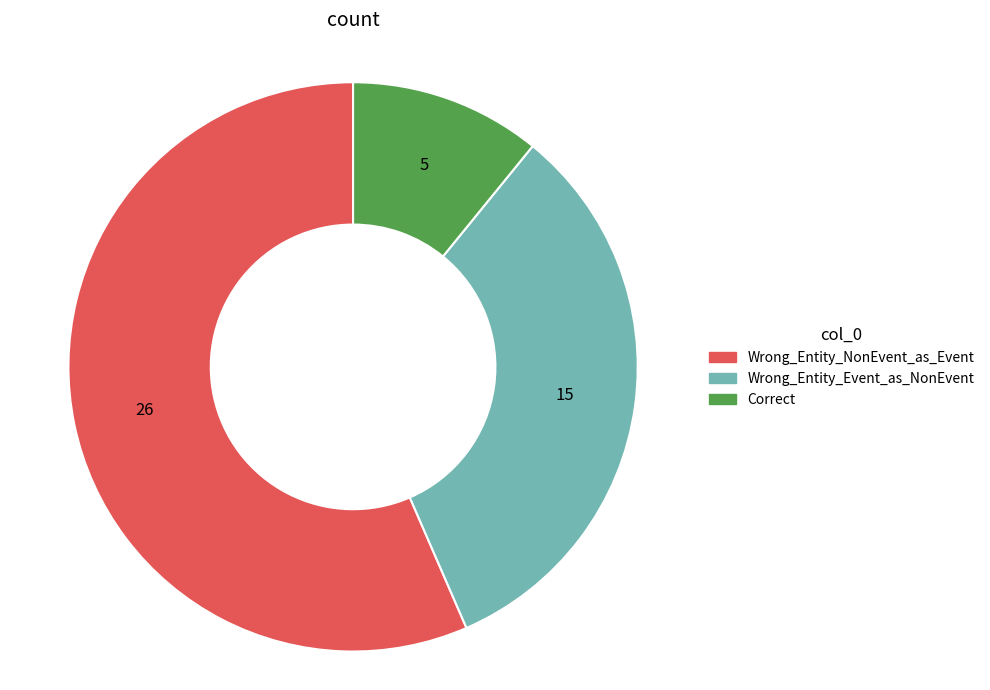

How many slices are in this pie chart?

3